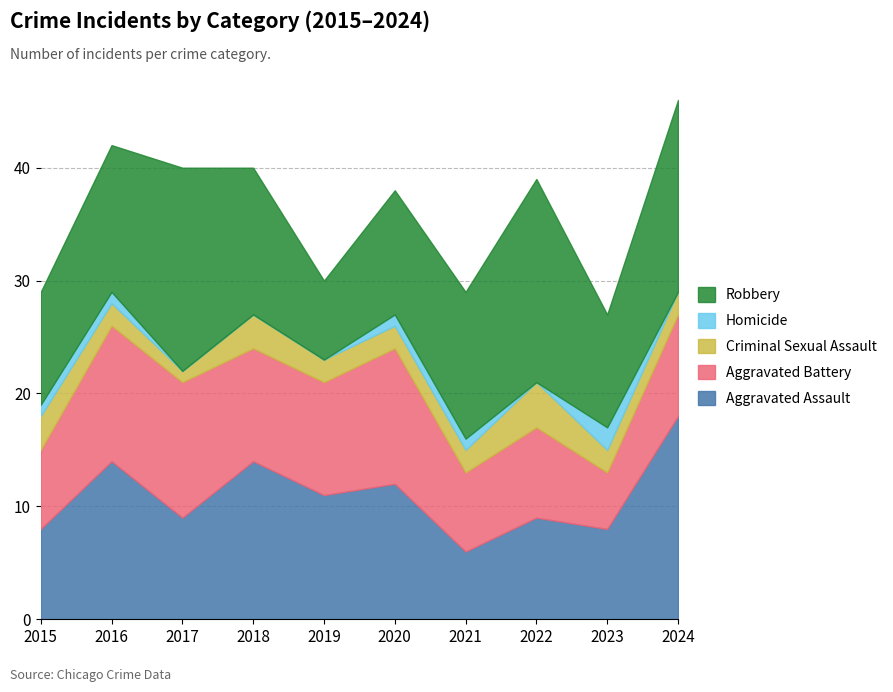

At which label does Robbery first exceed 13?

2017